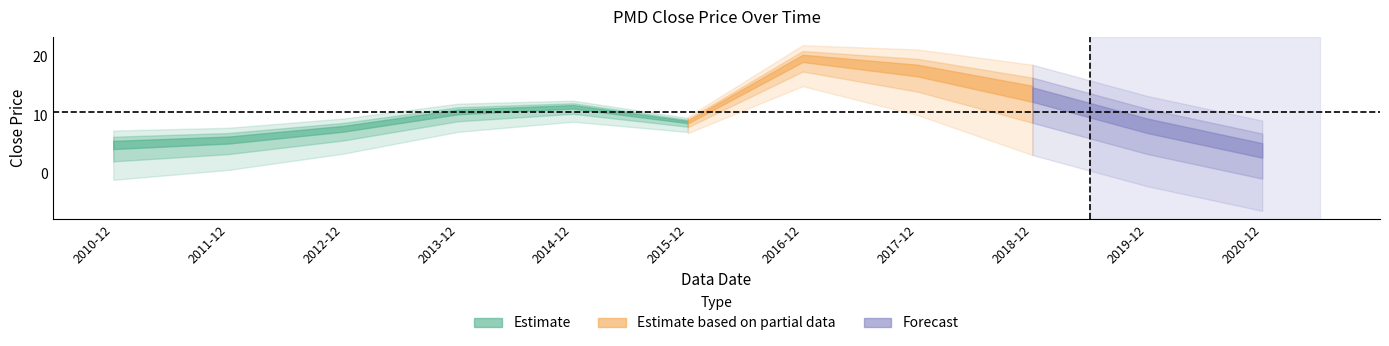

What is the sum of all values?

116.5